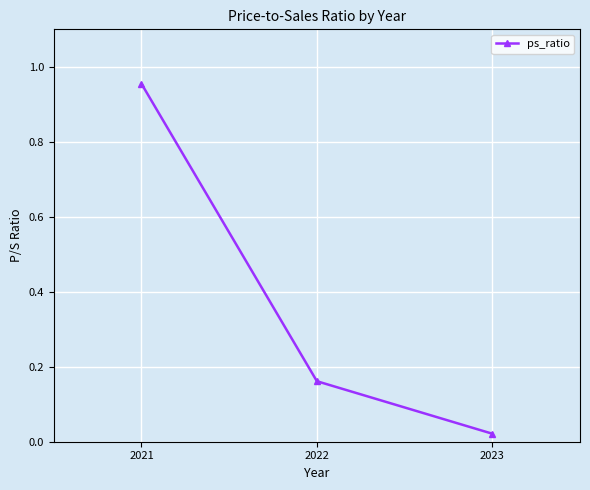

True or false: the data shows 0.4 at 2021.

False